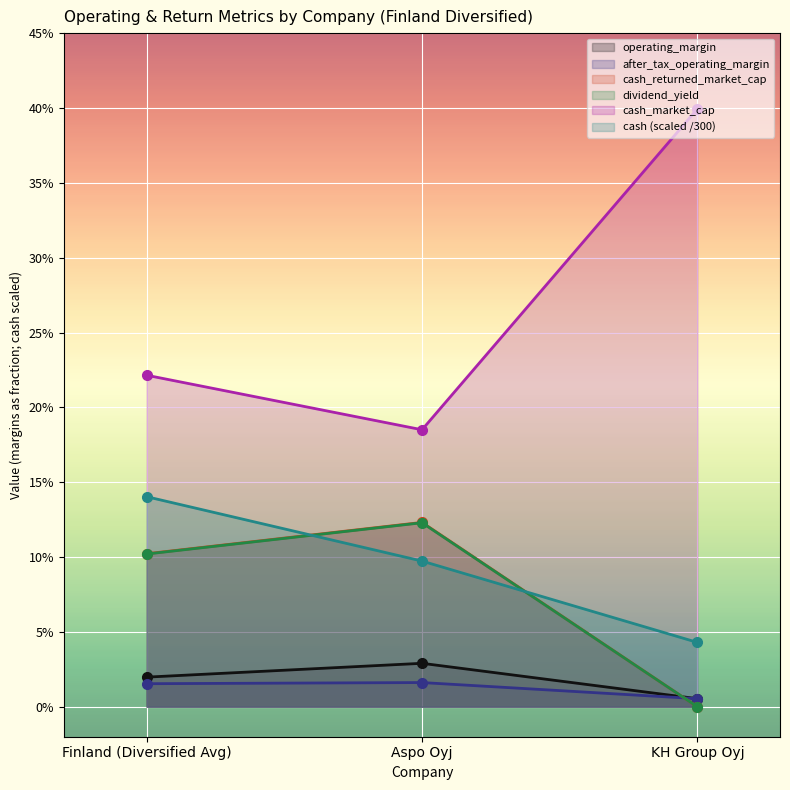

Is it true that cash_market_cap equals 0.4 at KH Group Oyj?

True